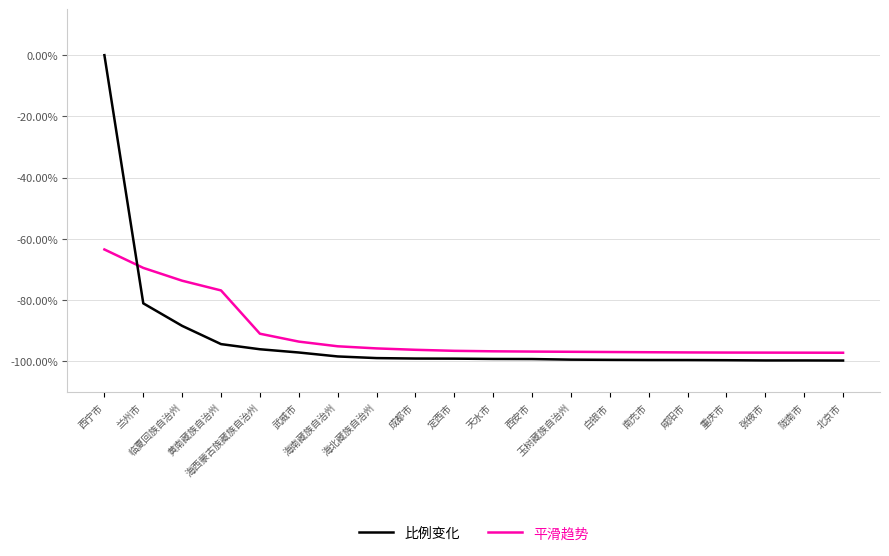

How many intersections are there between 比例变化 and 平滑趋势?

1